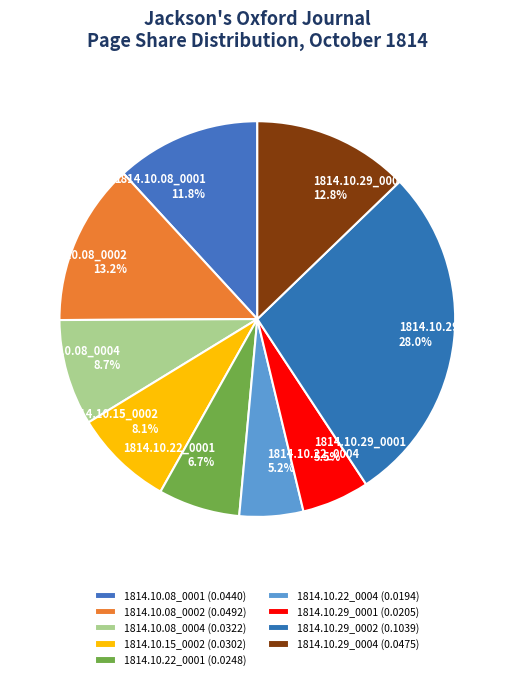

Does 1814.10.08_0001 represent more than half of the total?

No